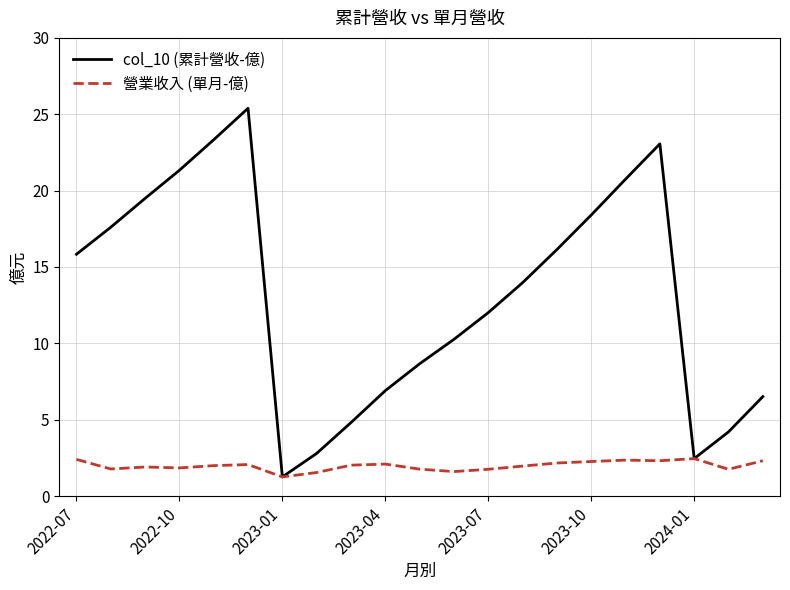

Which series has the widest spread of values?

col_10 (累計營收-億)